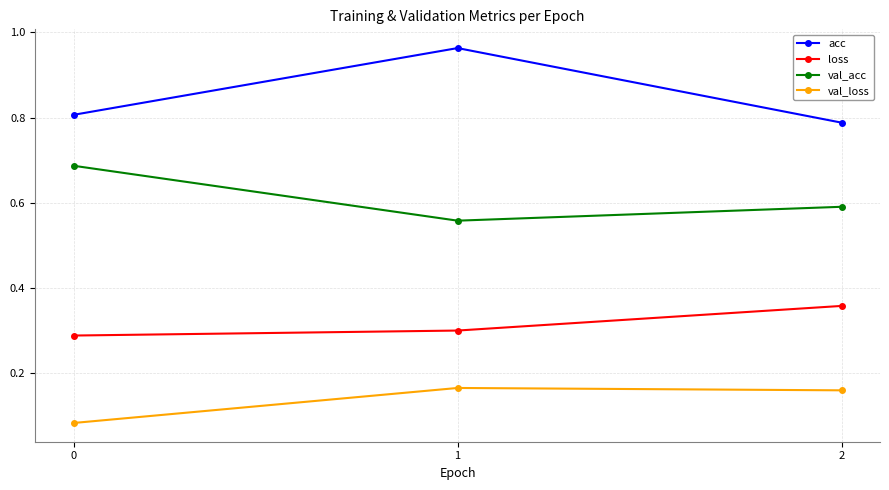

Is it true that val_acc equals 0.4 at 1?

False